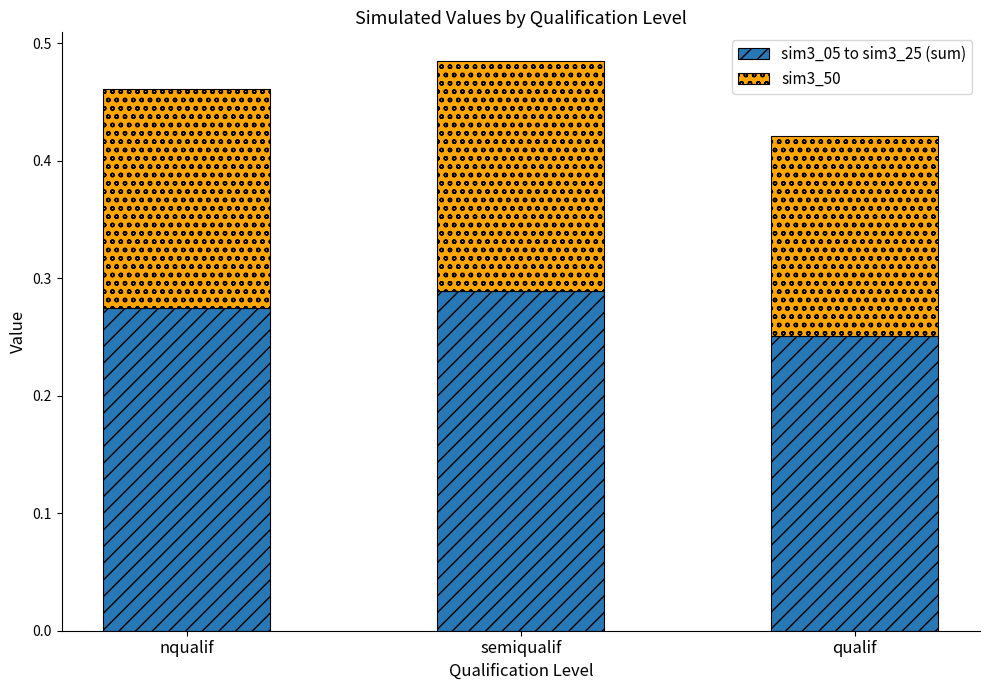

At which label is sim3_05 to sim3_25 (sum) closest to 0?

qualif